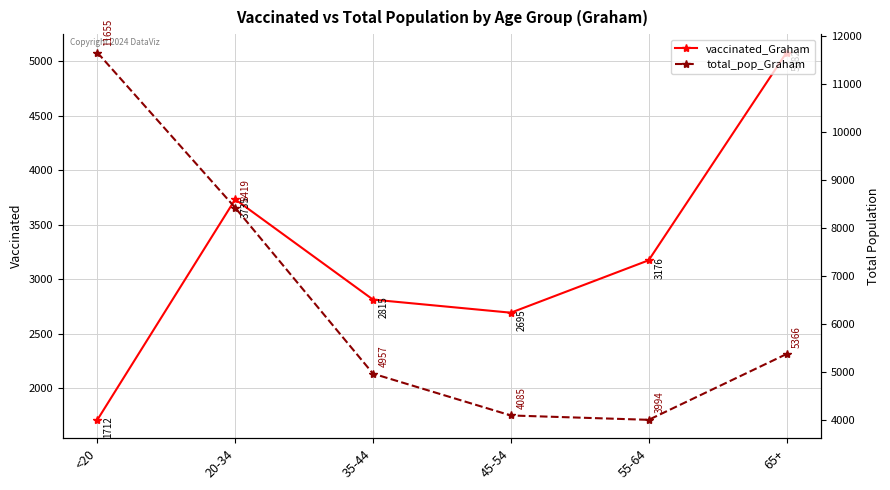

What is the label of the 2nd point from the left?

20-34